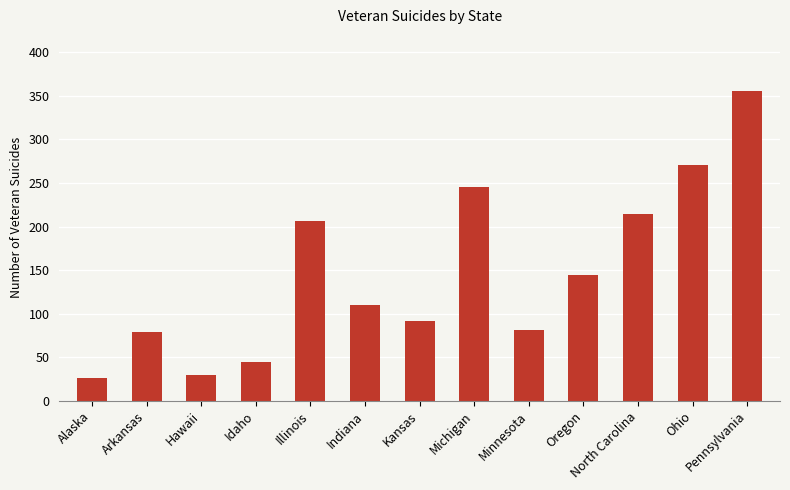

What is the sum of all values?

1899